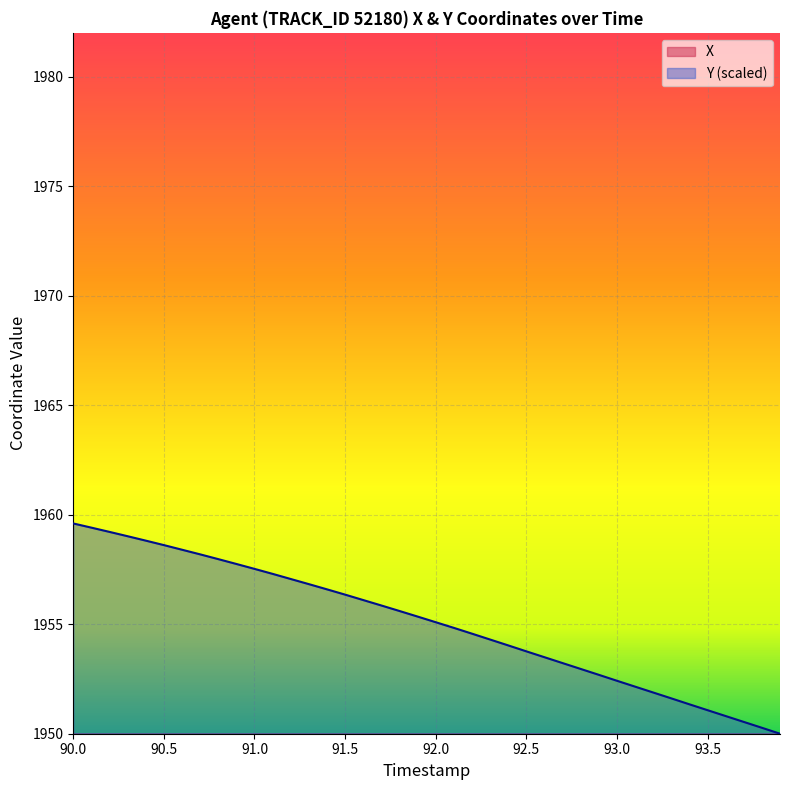

How many lines are shown in the chart?

2